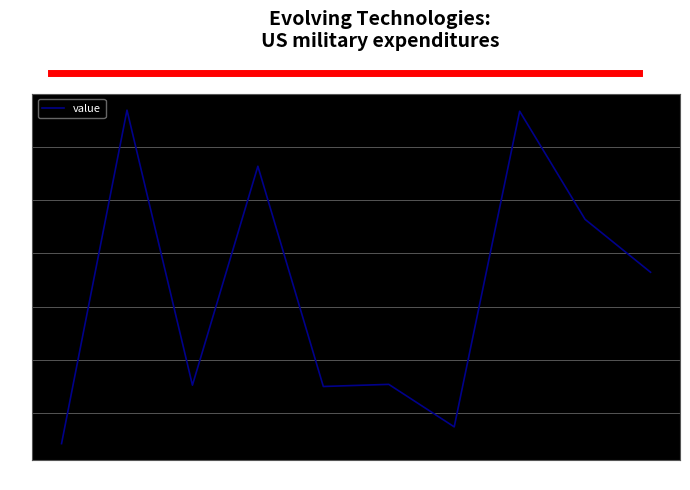

What is the greatest value displayed?

13.4